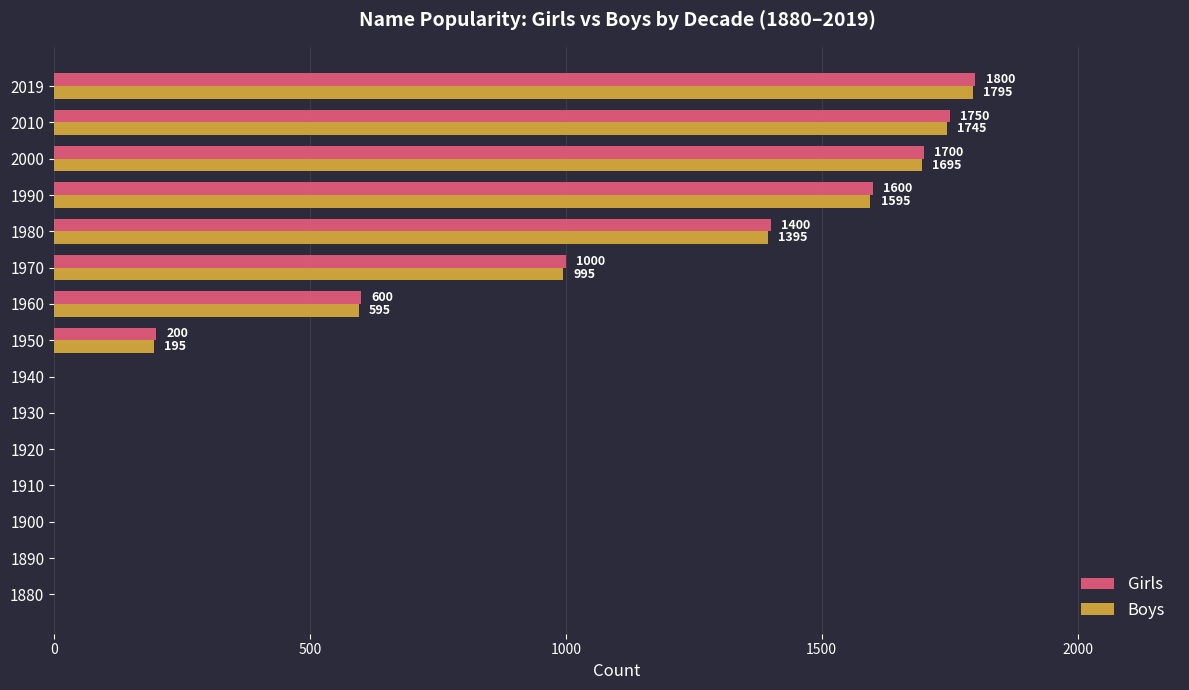

Which series changed the most between 1940 and 1970?

Girls